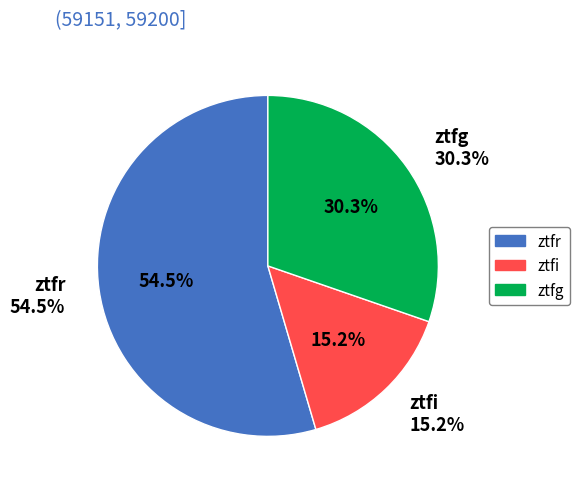

To the nearest percent, what is the difference between the ztfi and ztfr slice percentages?

39%